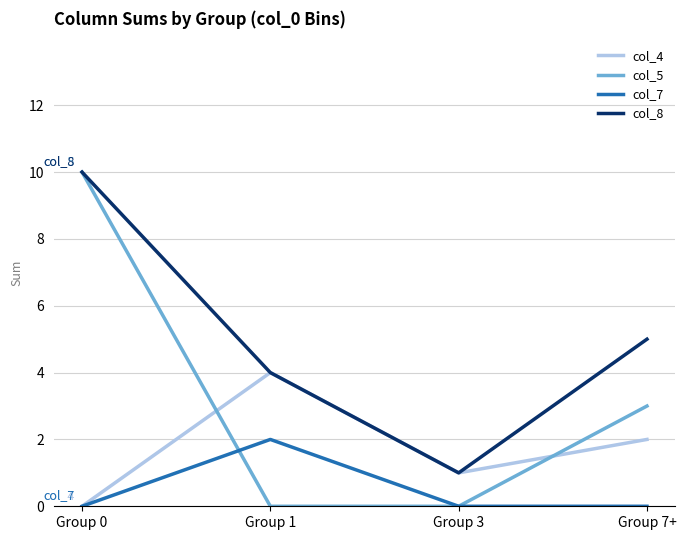

At which category does the chart reach its peak across all series?

Group 0